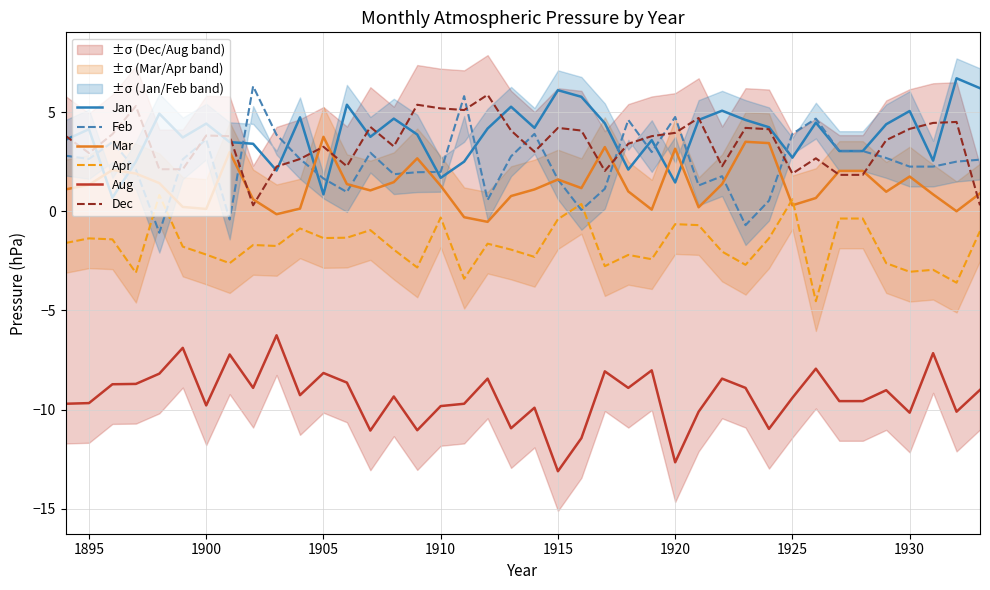

True or false: Jan and Mar cross at least once.

True